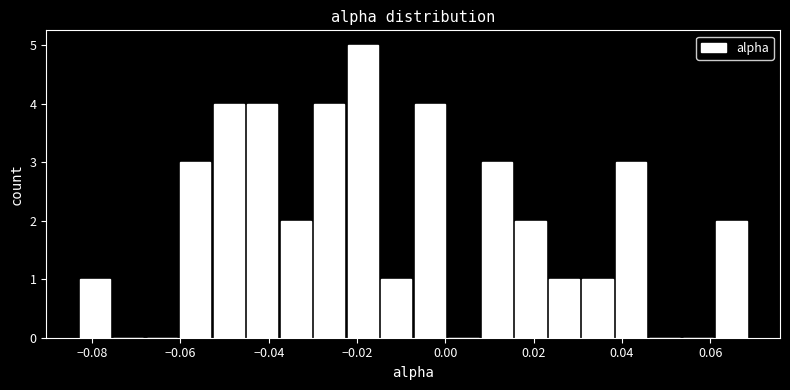

Read against the x-axis, roughly where is the centre of the tallest bar?

-0.018